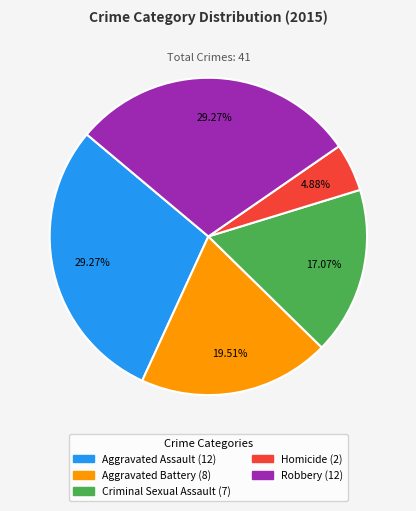

Combined, do Homicide and Aggravated Assault account for over 50%?

No